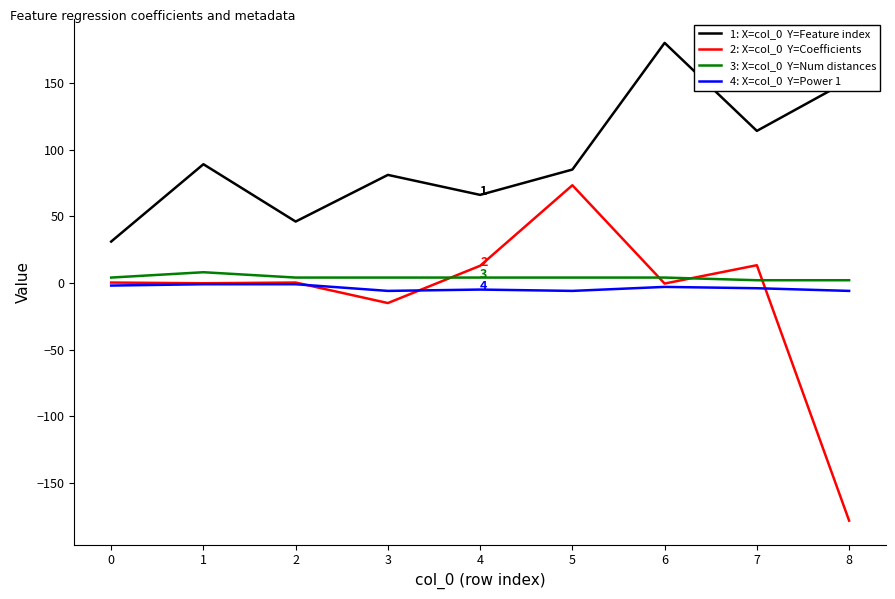

What is the smallest value displayed?

-178.3